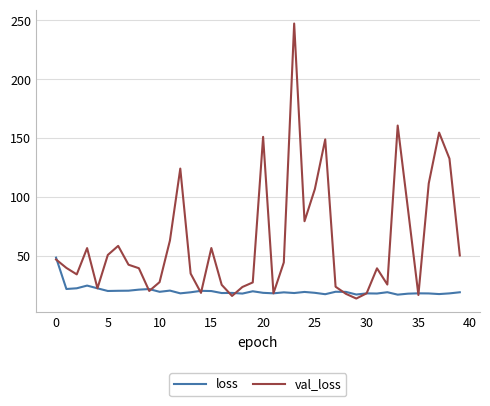

What is the greatest value displayed?

247.4